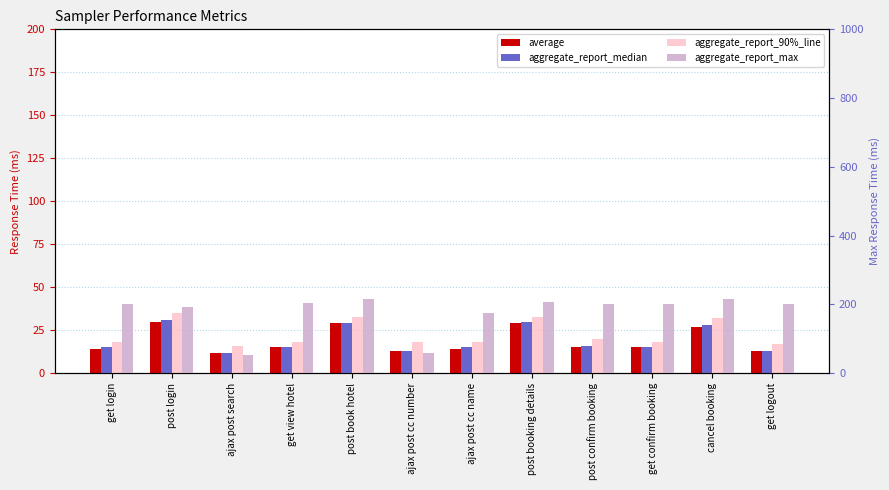

What is the highest value of the average series?

30